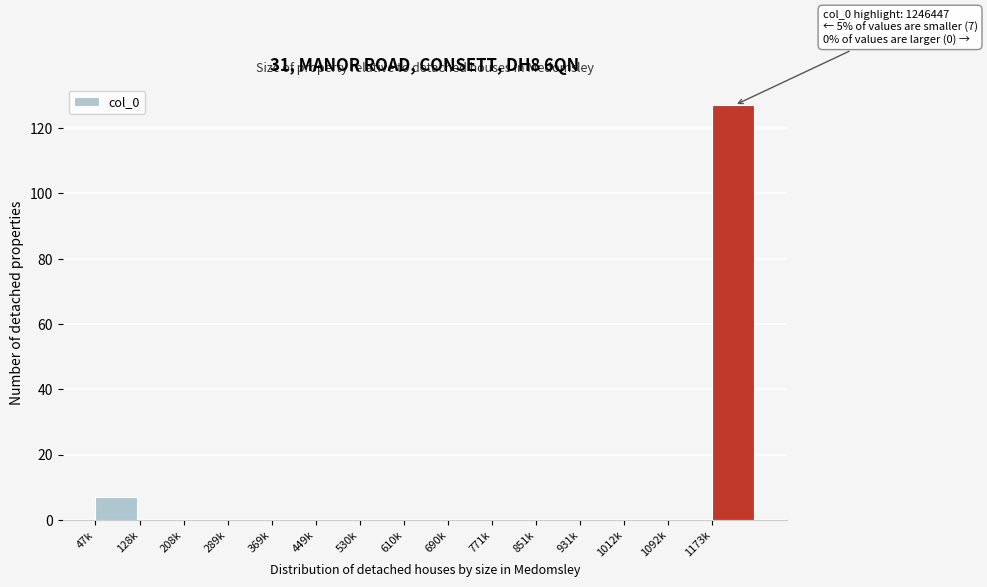

Reading right to left, what are all the values shown in this chart?

1173k=127	1092k=0	1012k=0	931k=0	851k=0	771k=0	690k=0	610k=0	530k=0	449k=0	369k=0	289k=0	208k=0	128k=0	47k=7